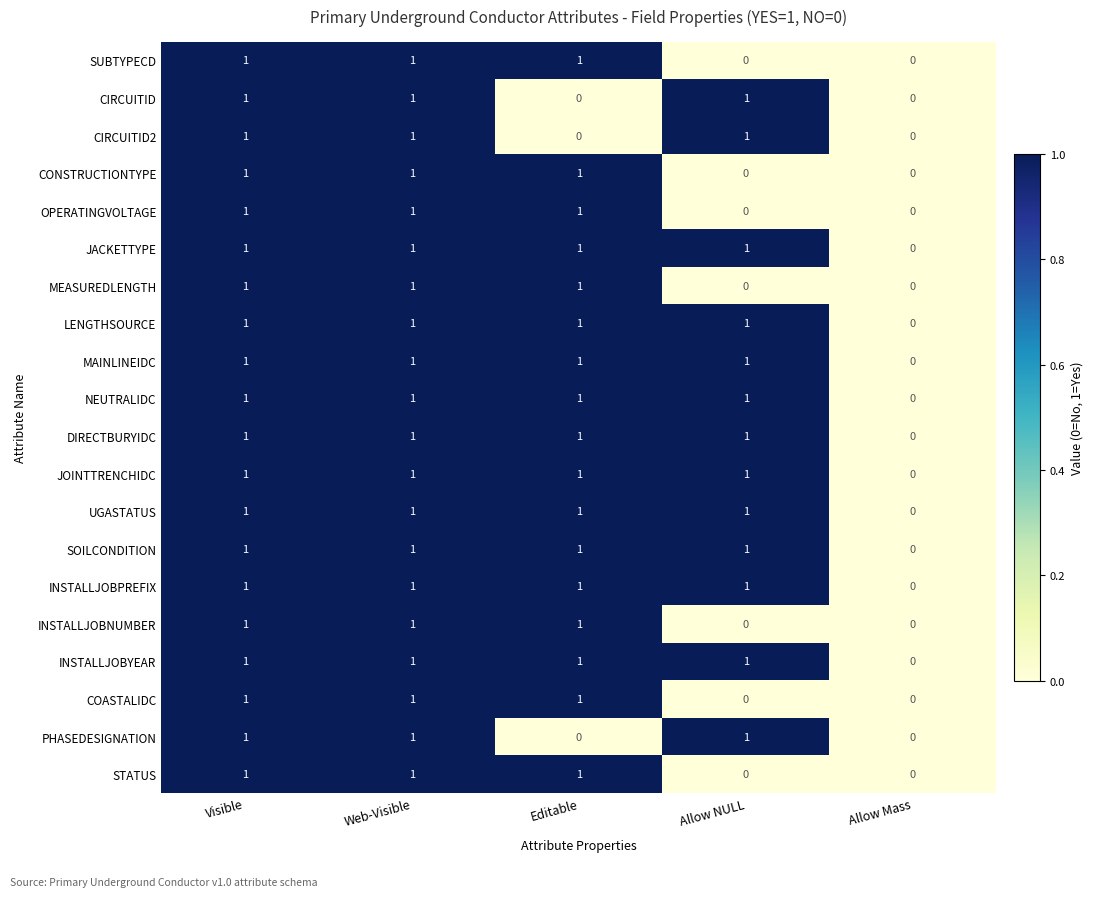

Which category has the highest value in the UGASTATUS series?

Visible